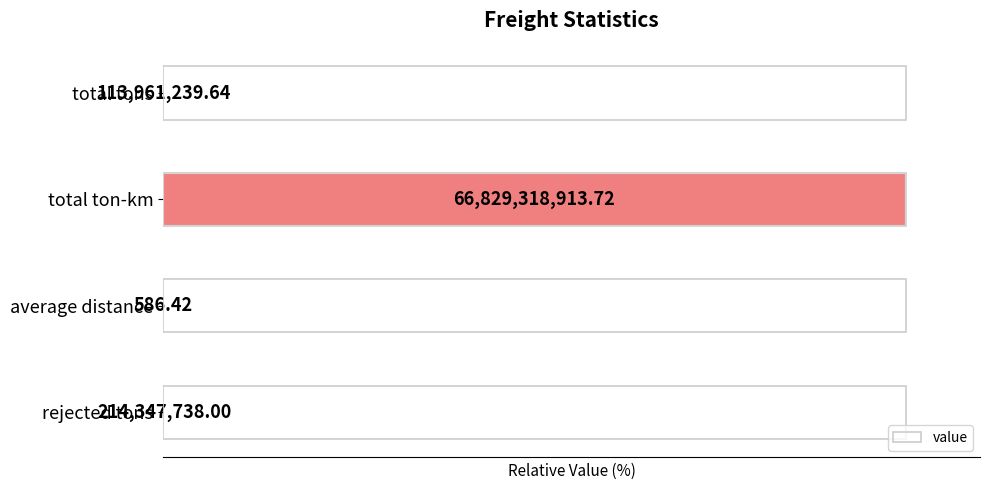

Rank the categories by value from highest to lowest.

1, 3, 0, 2